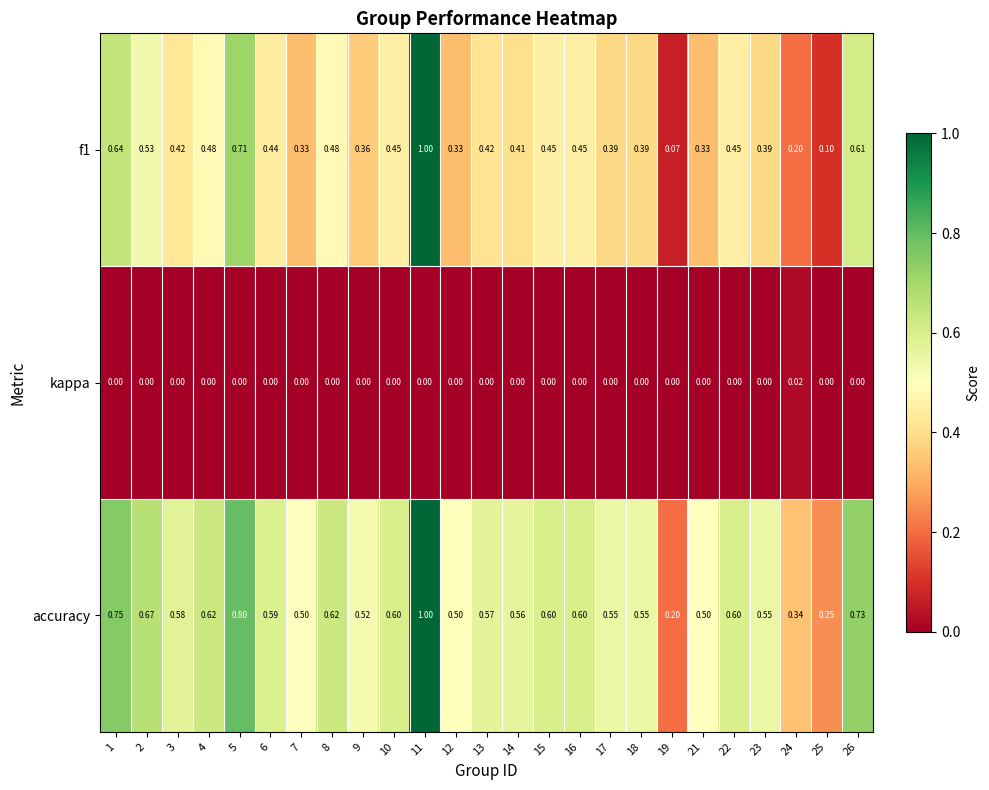

Which series changed the most between 19 and 21?

accuracy